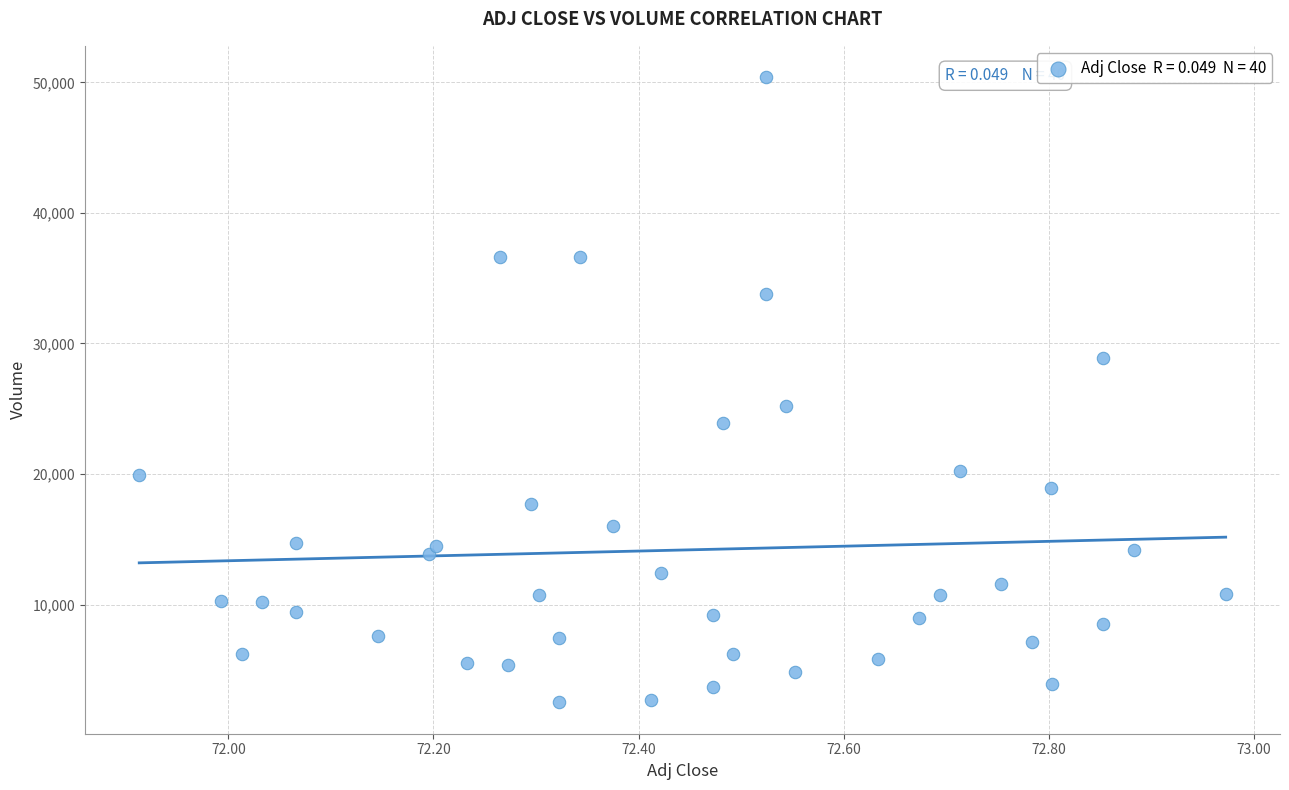

What Y value in the scatter plot is closest to 26450?

25200